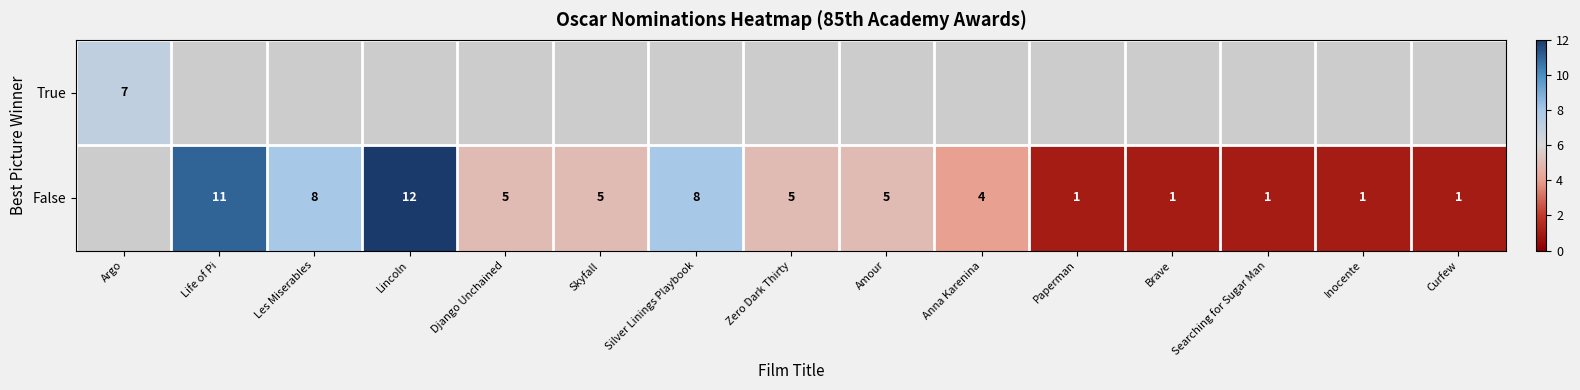

What is the sum of the False values at Django Unchained and Searching for Sugar Man?

6